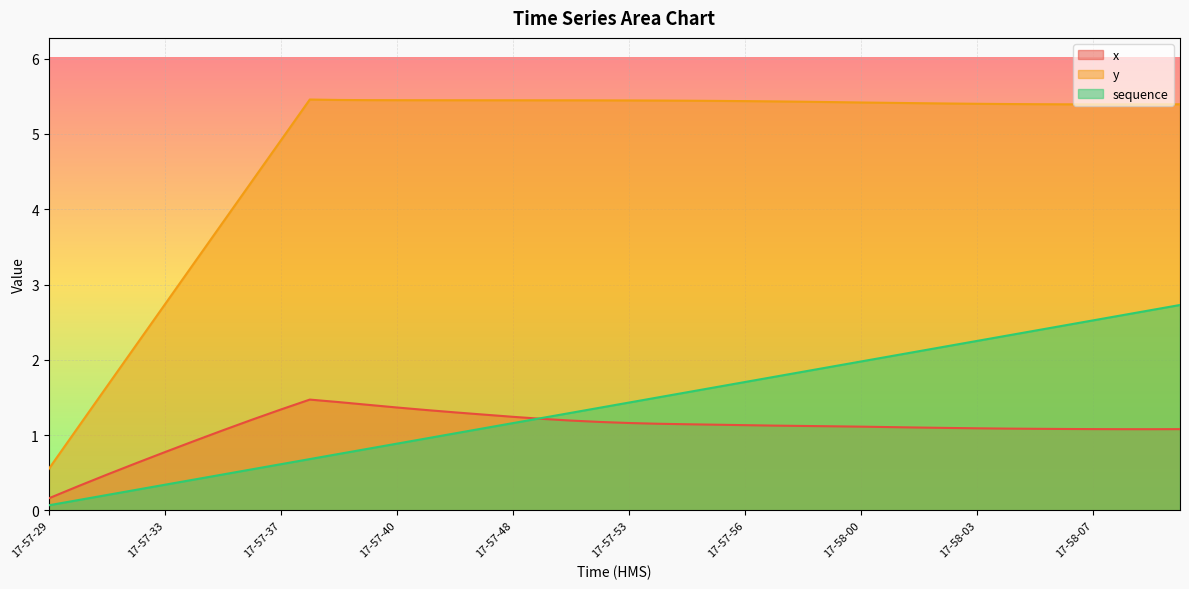

Which series has the largest range (max minus min)?

y